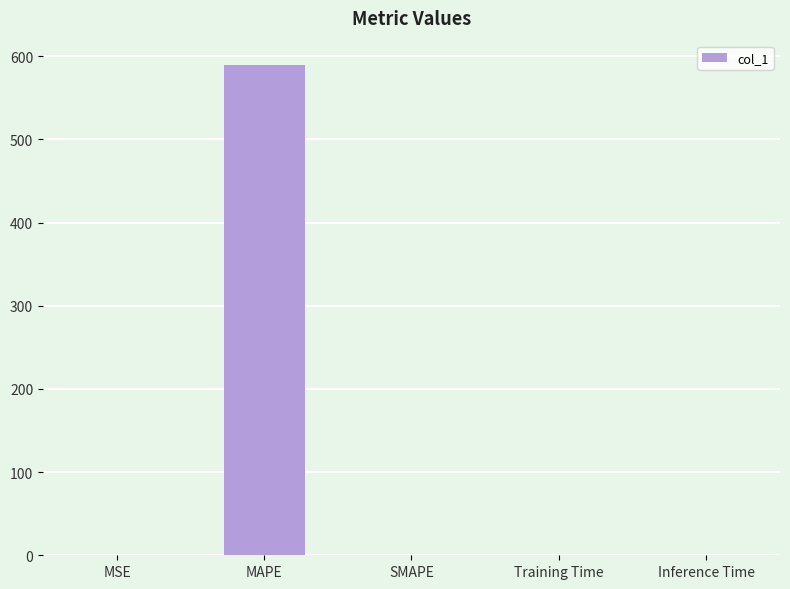

What is the greatest value displayed?

589.2